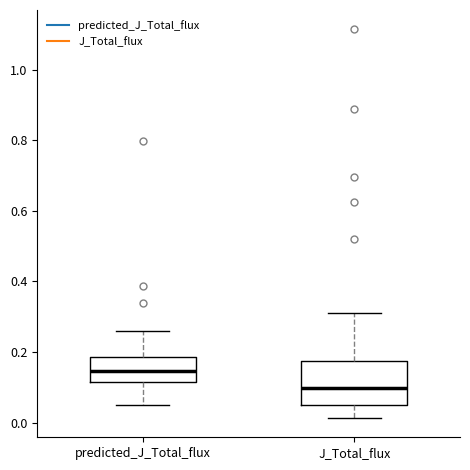

Reading left to right, read every box against the y-axis: the position of its median line, the range the box covers, and the ends of its whiskers. The values are not printed on the chart, so give them approximately, as read against the axis.

predicted_J_Total_flux: median 0.14, box 0.12 to 0.18, whiskers 0.04 to 0.26
J_Total_flux: median 0.10, box 0.06 to 0.18, whiskers 0.02 to 0.32